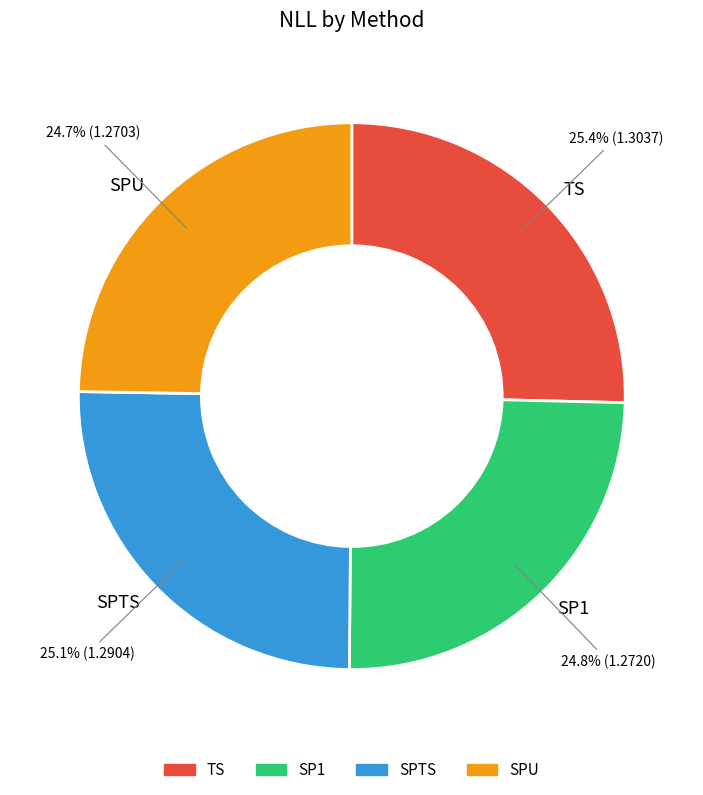

Does SPU account for over 50% of the chart?

No